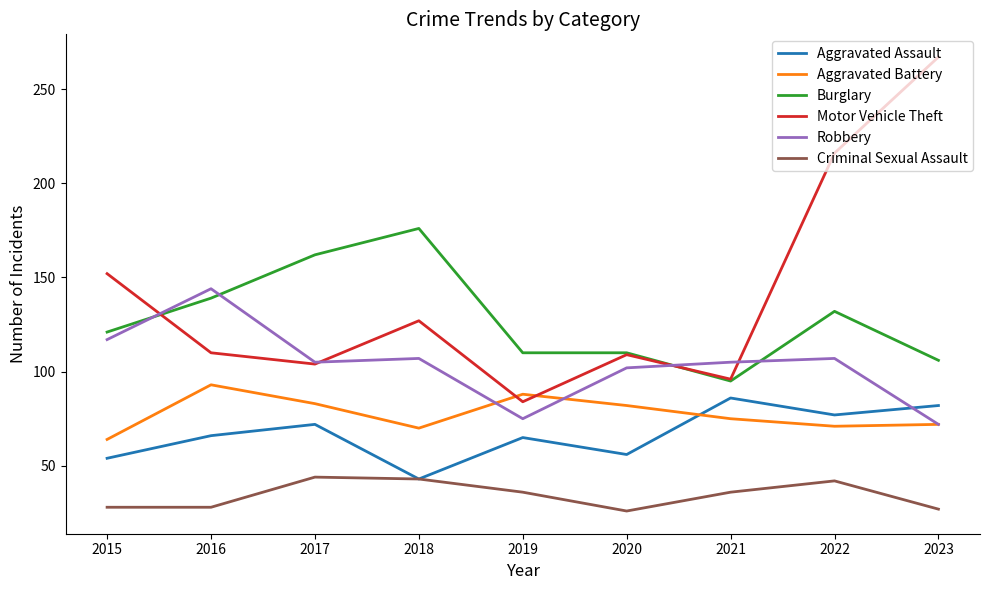

What is the sum of the Robbery values at 2020 and 2015?

219